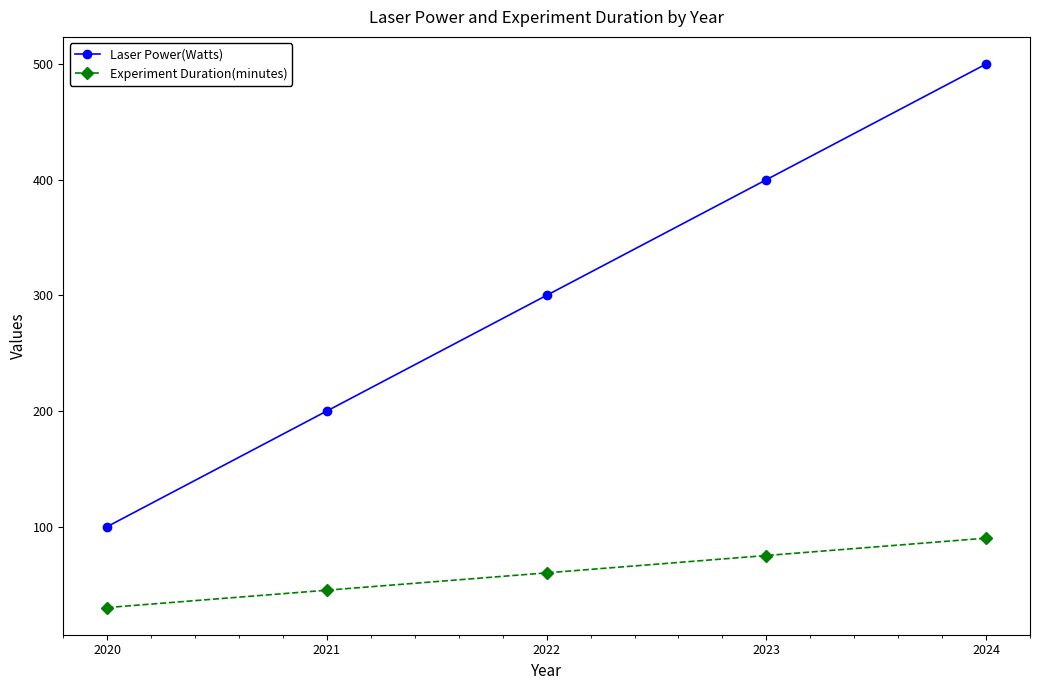

True or false: Experiment Duration(minutes) and Laser Power(Watts) intersect in this chart.

False